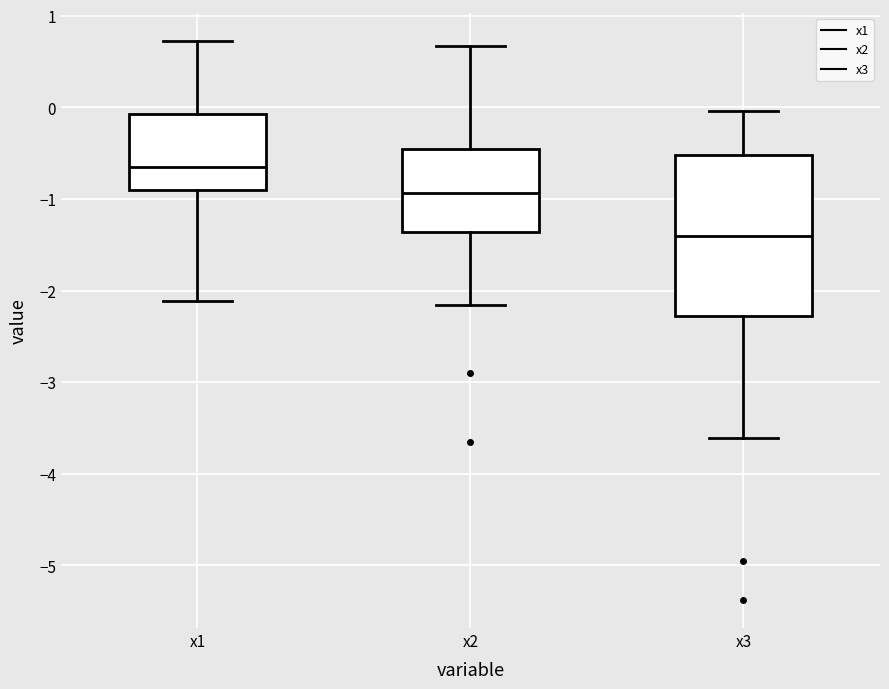

Which box is the tallest, from its lower edge to its upper edge?

x3